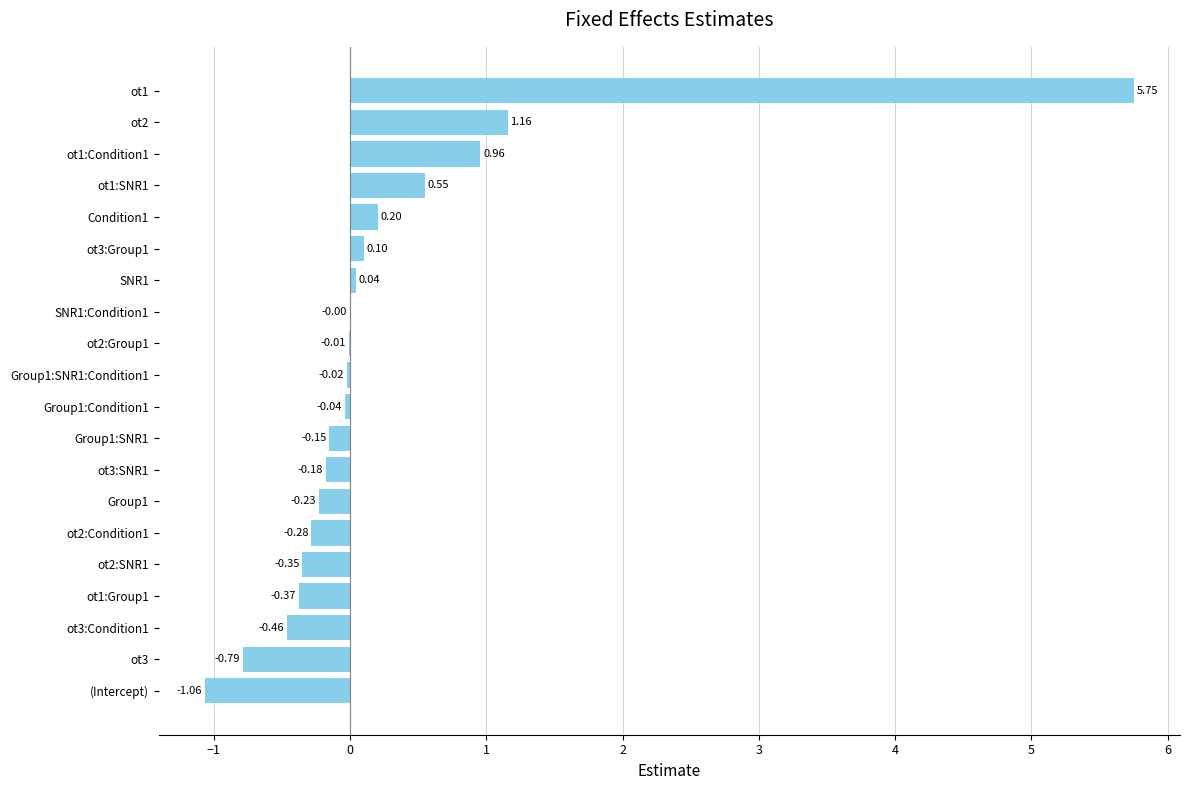

Count the number of categories in the chart.

20